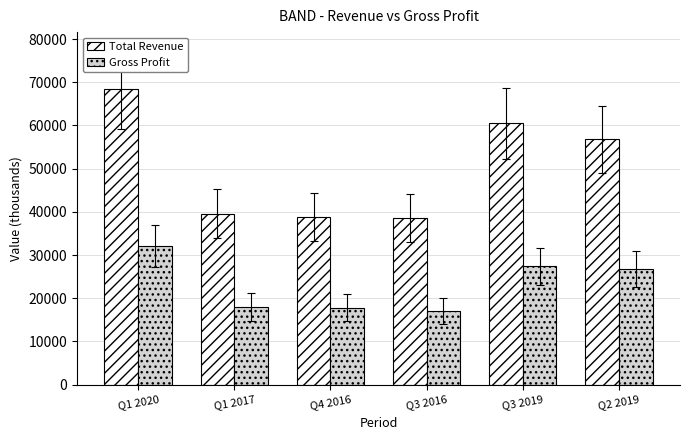

Rank the series at Q2 2019 from highest to lowest value.

Total Revenue, Gross Profit